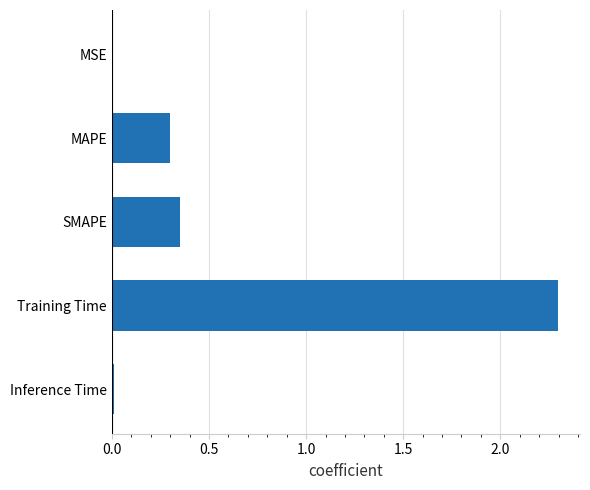

What is the change in value from SMAPE to Training Time?

+1.9